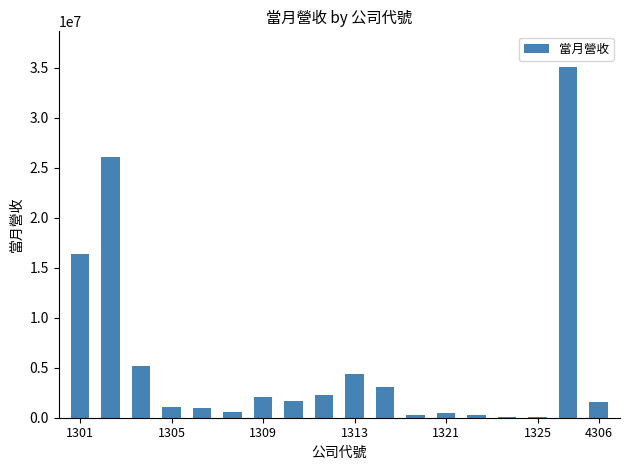

What is the greatest value displayed?

35120260